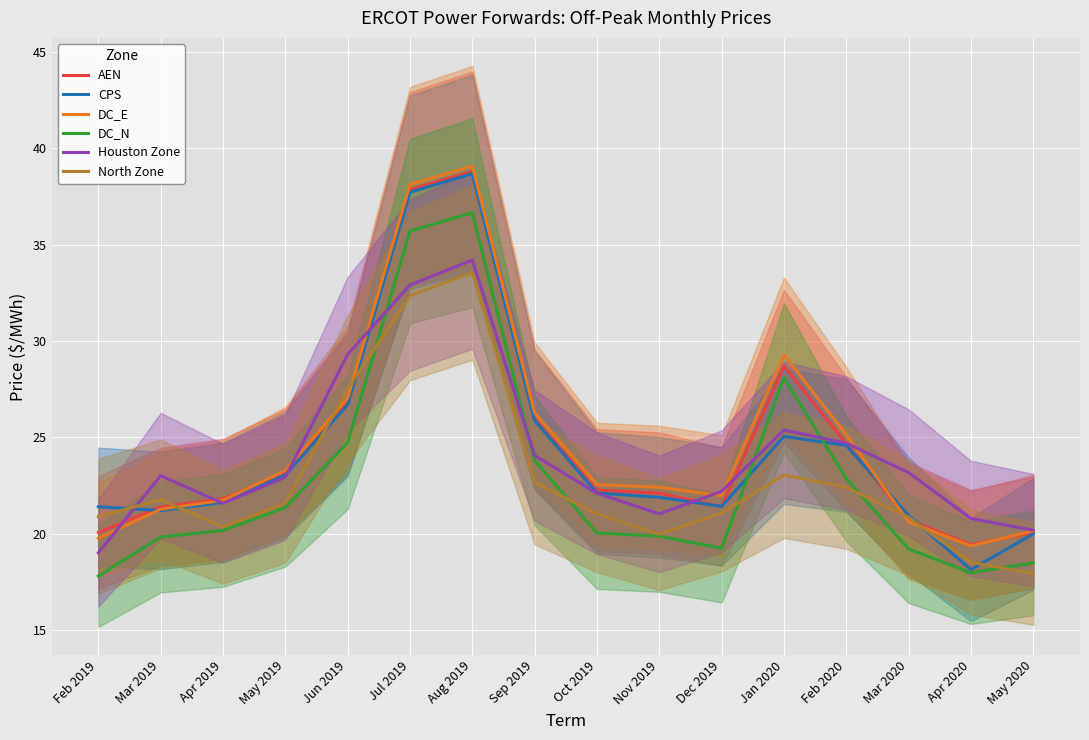

What is the label of the 10th point from the left?

Nov 2019